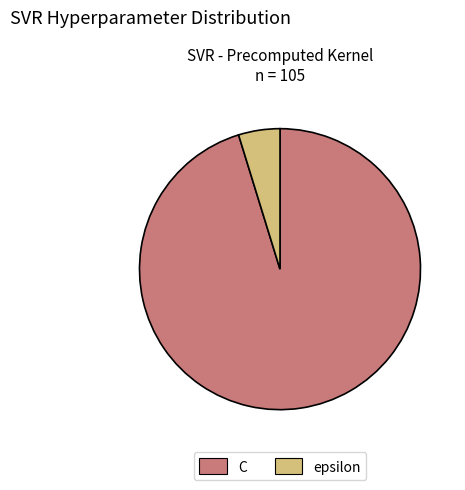

What is the largest slice in the pie chart?

C